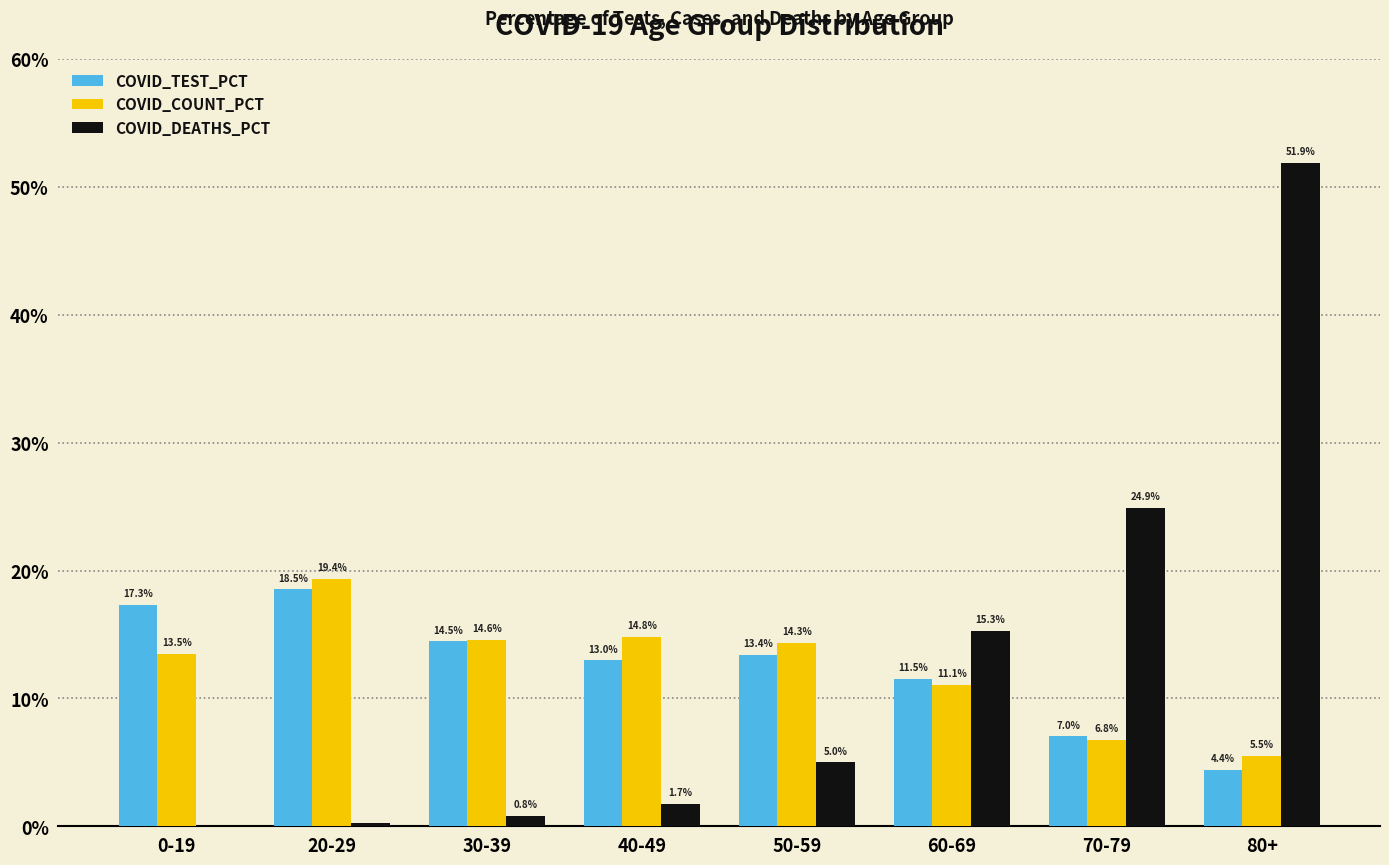

What is the approximate value of COVID_TEST_PCT at 60-69?

11.5